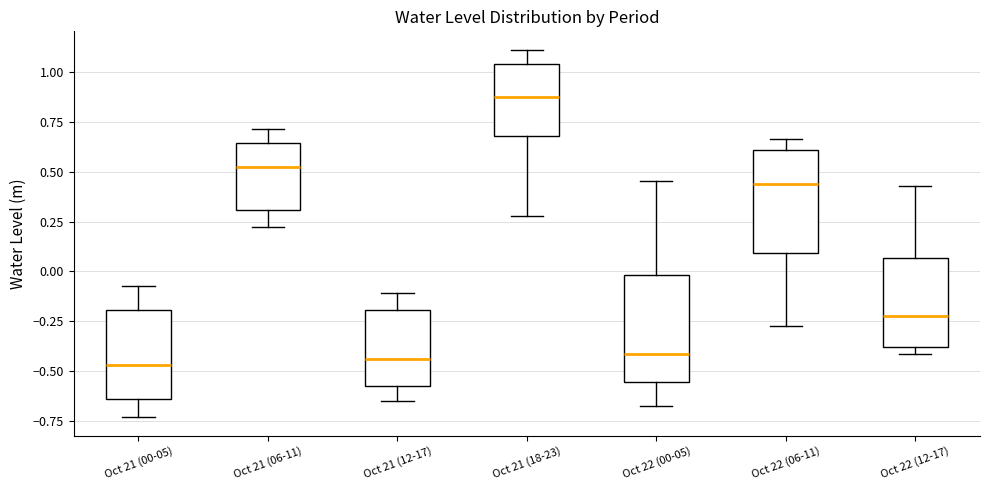

Where does the lower whisker of the box for Oct 22 (00-05) end on the y-axis? The values are not printed on the chart, so give them approximately, as read against the axis.

-0.70